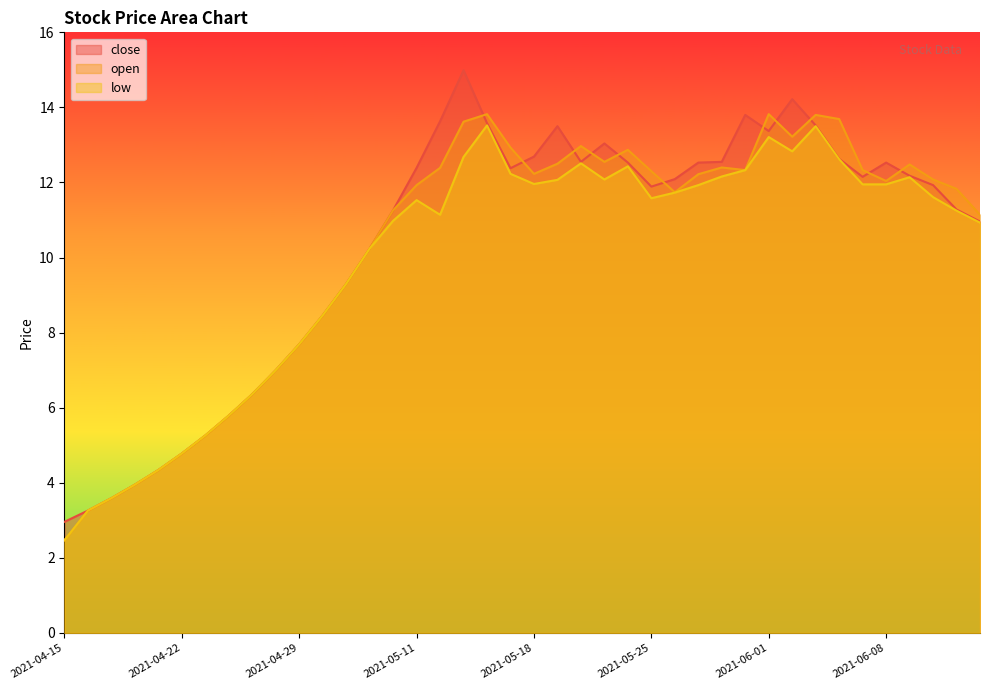

Where is open nearest to the value 8?

2021-04-29